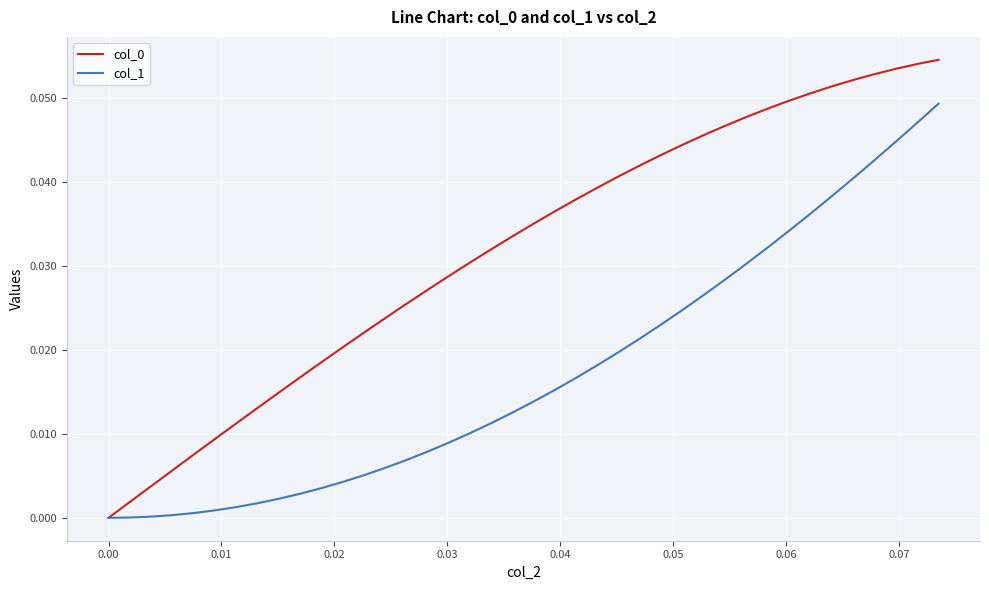

Does the chart have visible grid lines?

Yes